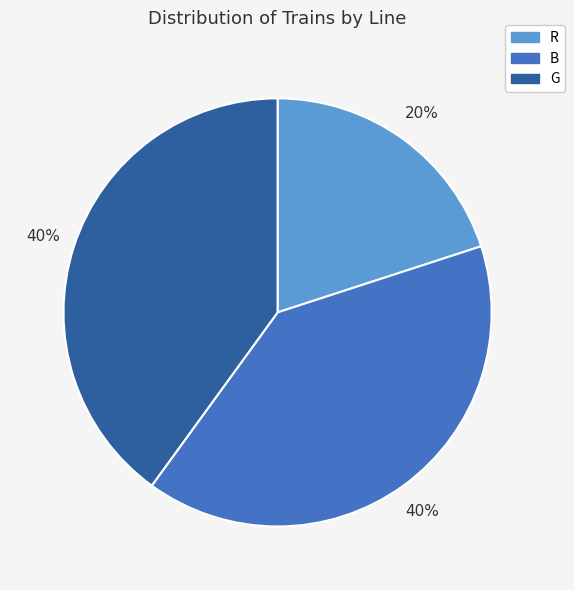

Does R account for over 50% of the chart?

No